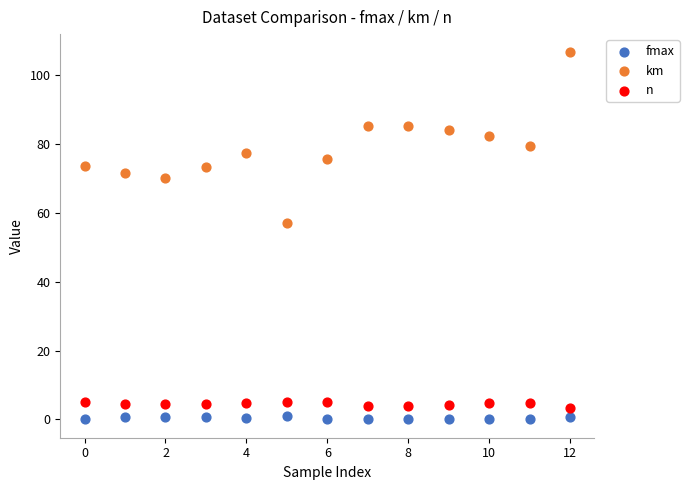

Across all data points, what is the range of Y values (max minus min)?

106.6